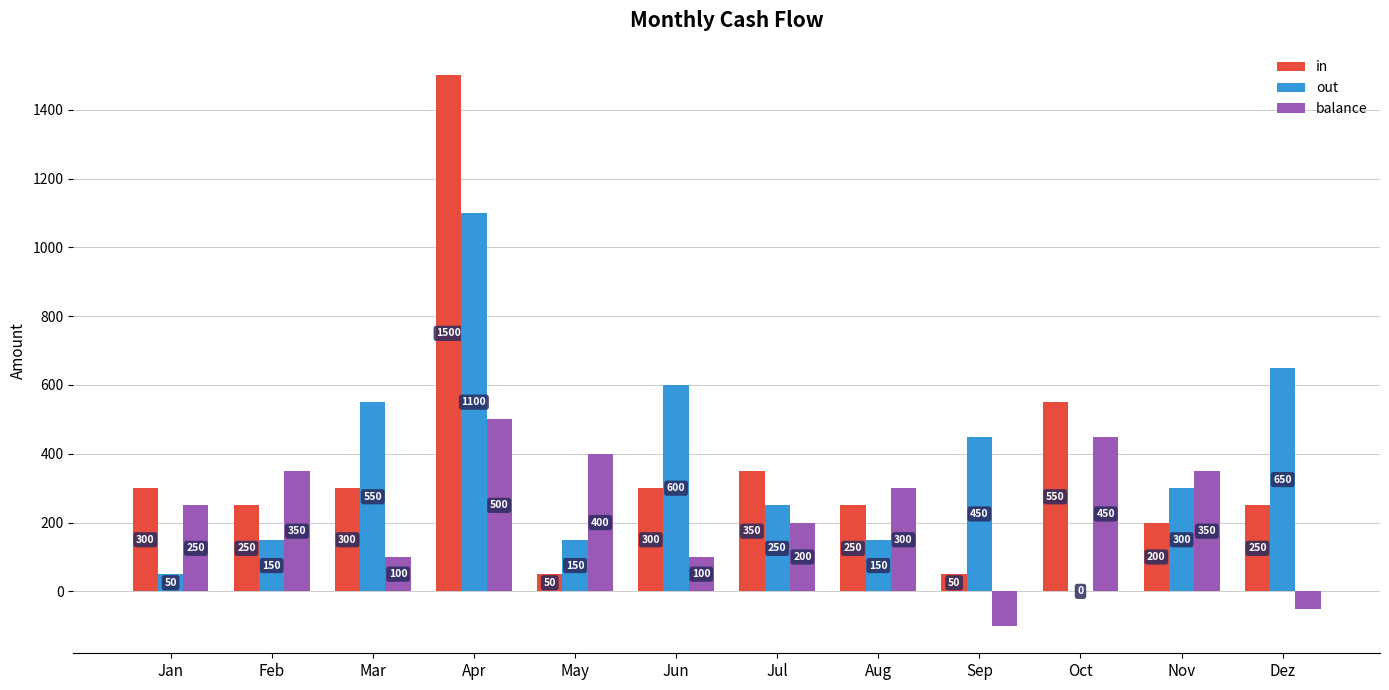

At which label does in reach its peak?

Apr